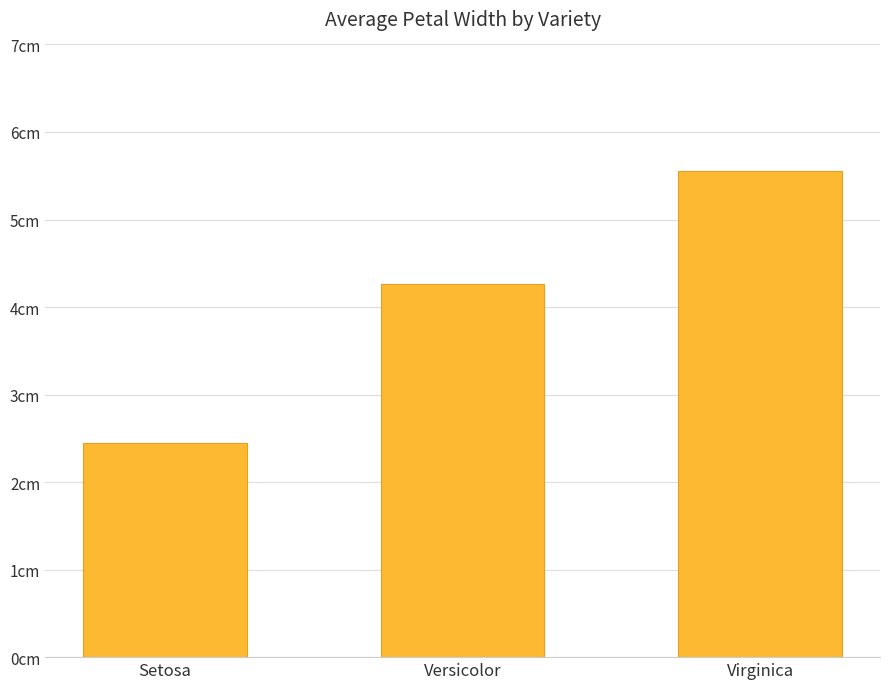

What is the difference between the second highest and minimum values?

1.8